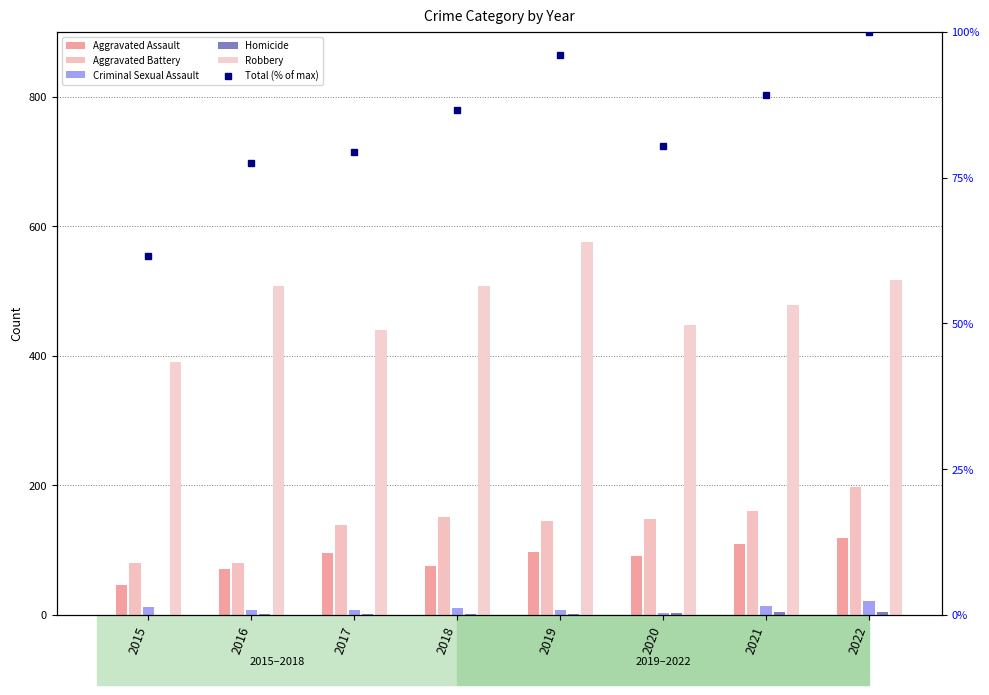

Read the Aggravated Battery value at 2017.

139.0